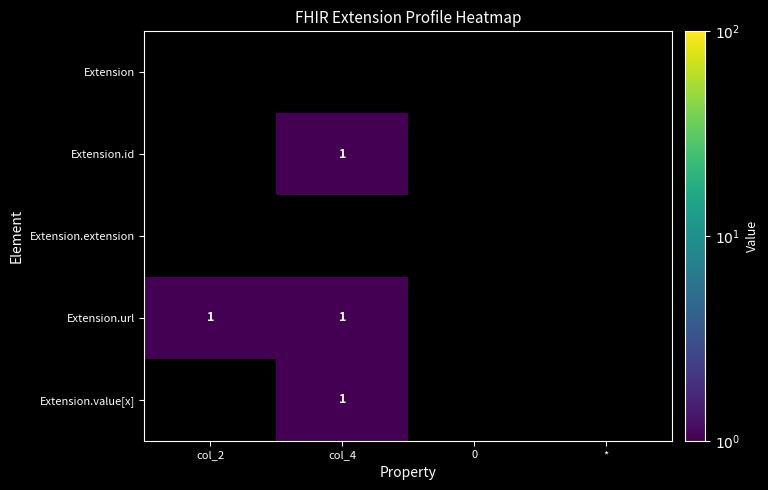

The Extension.url series shows 1 at col_4. True or false?

True